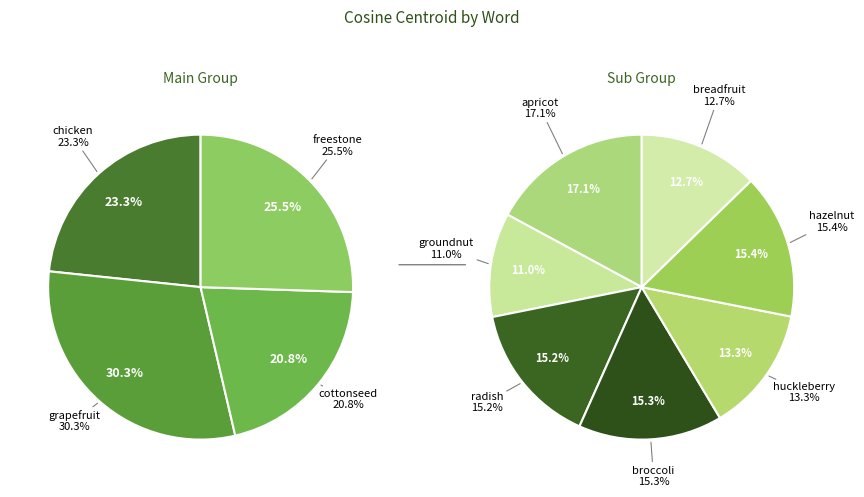

Does any single category account for the majority?

No